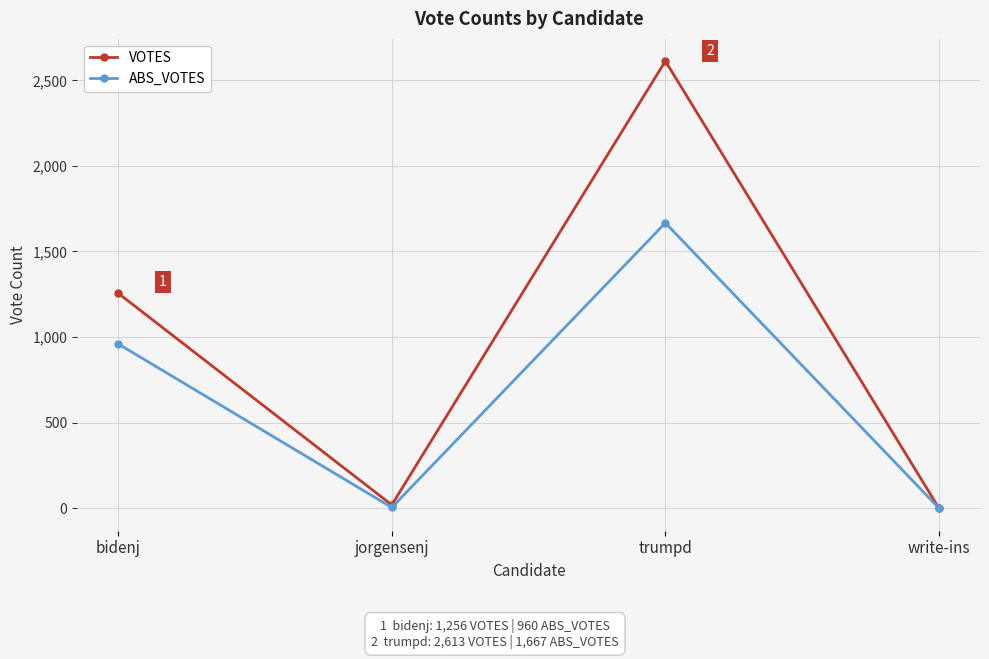

True or false: ABS_VOTES has more than 0 points higher than both neighbors.

True